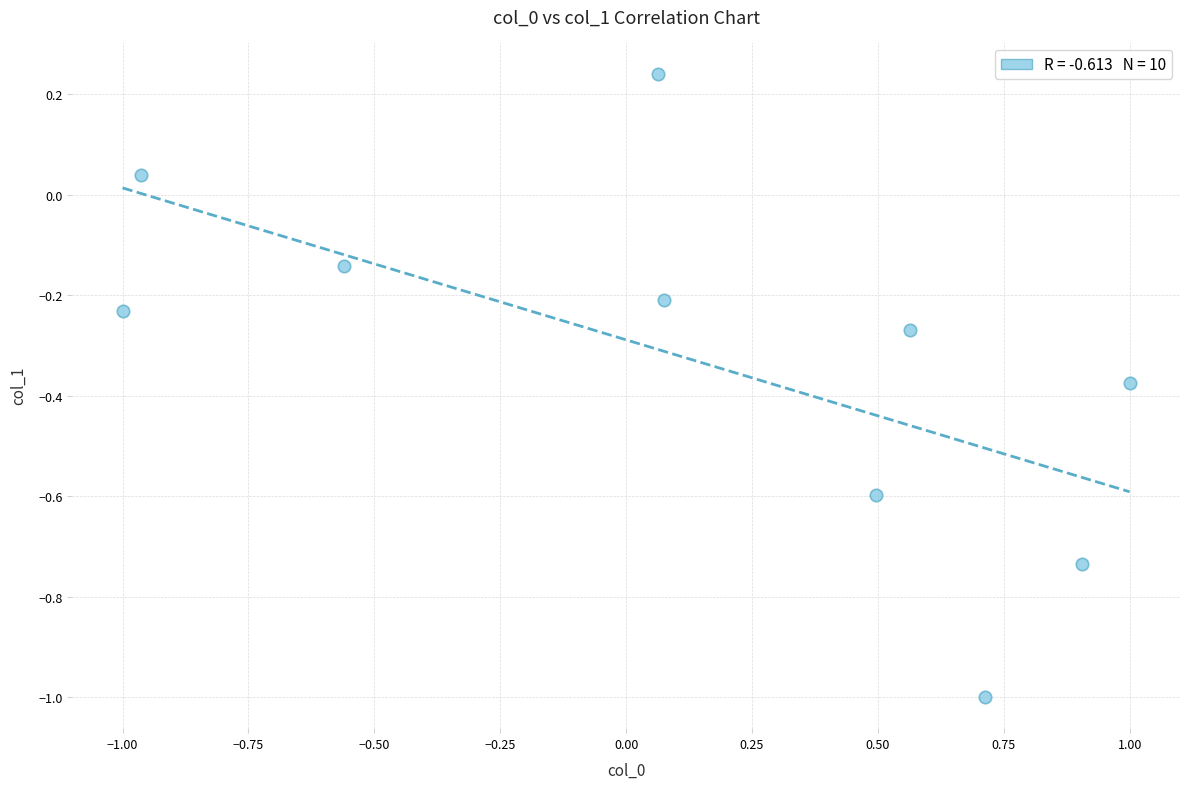

What is the range of Y values (max minus min)?

1.2